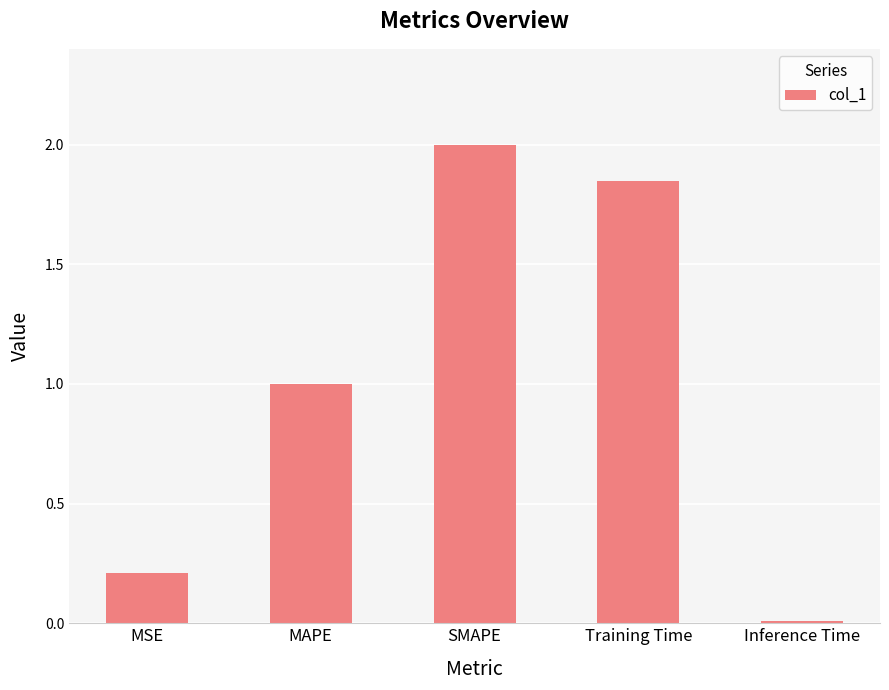

Where is the data nearest to the value 1?

MAPE